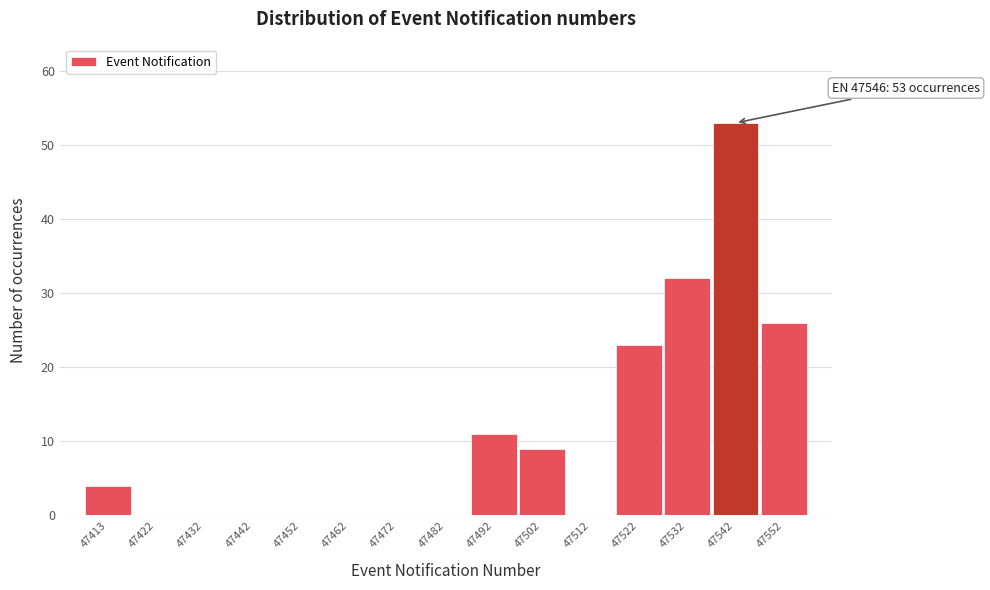

Reading left to right, list all the values displayed in this chart.

47413=4	47422=0	47432=0	47442=0	47452=0	47462=0	47472=0	47482=0	47492=11	47502=9	47512=0	47522=23	47532=32	47542=53	47552=26